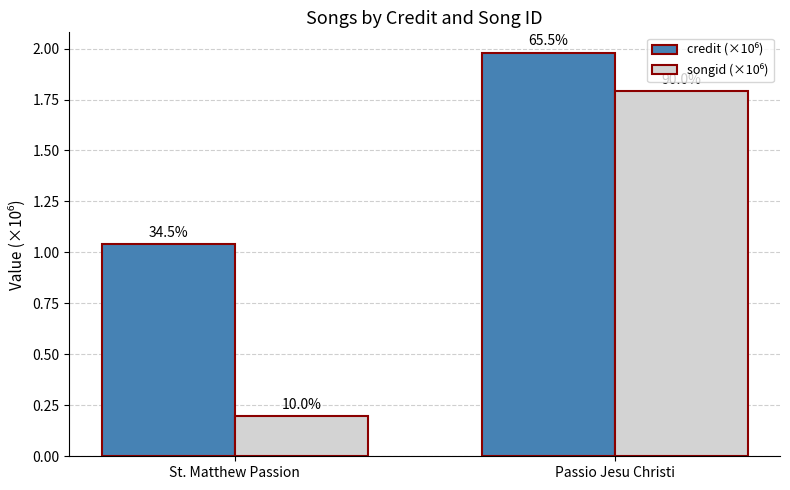

Does the chart contain any negative values?

No